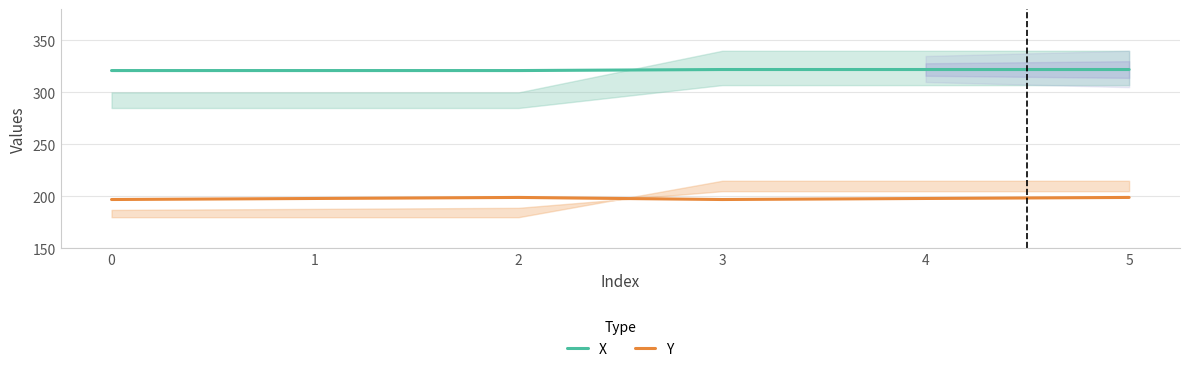

Which series has the largest total across all categories?

X